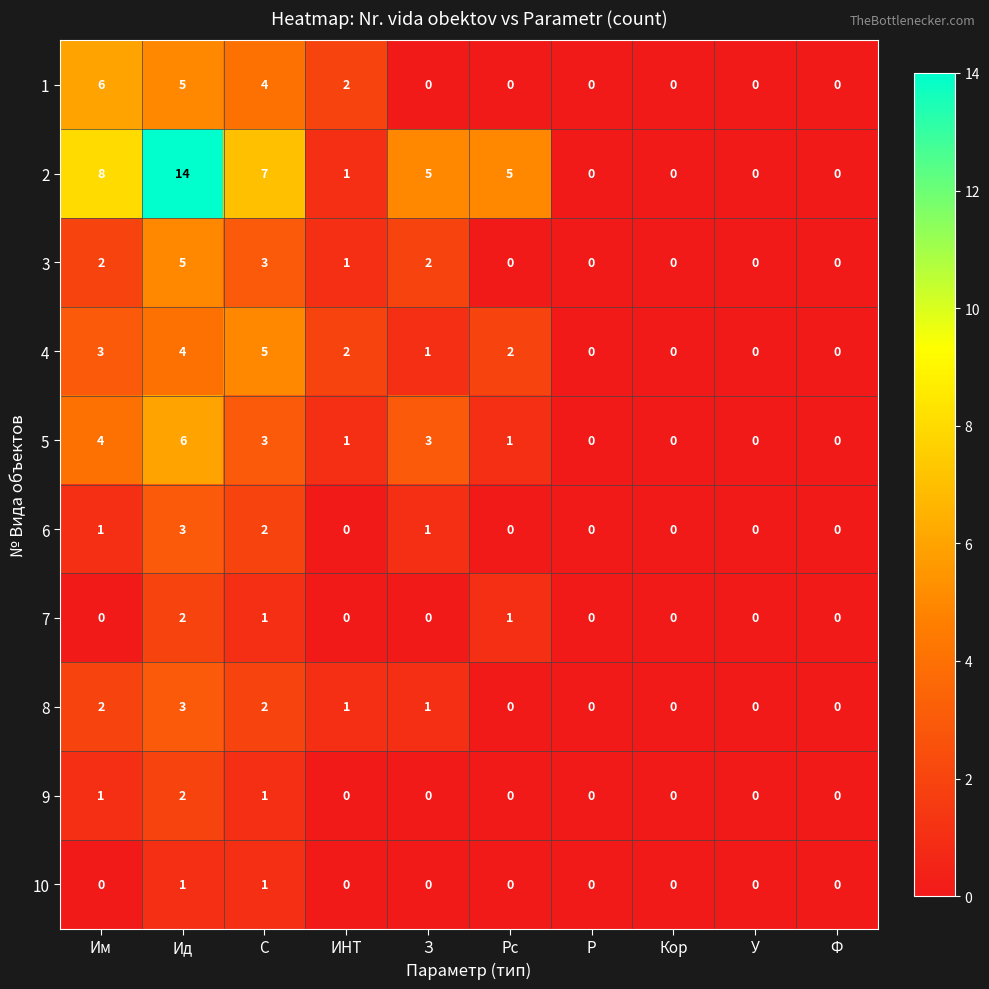

At which category is the sum across all series the highest?

Ид